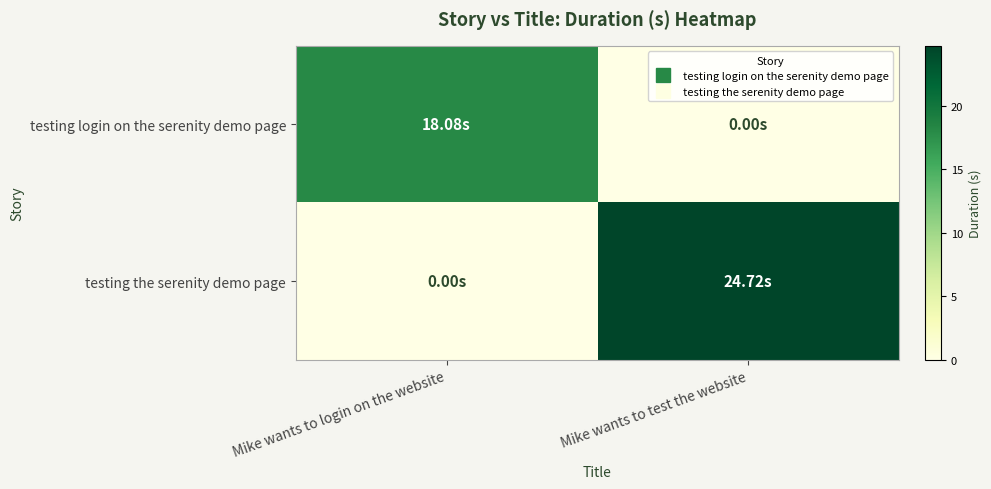

List the series in order of their overall mean, highest first.

testing the serenity demo page, testing login on the serenity demo page